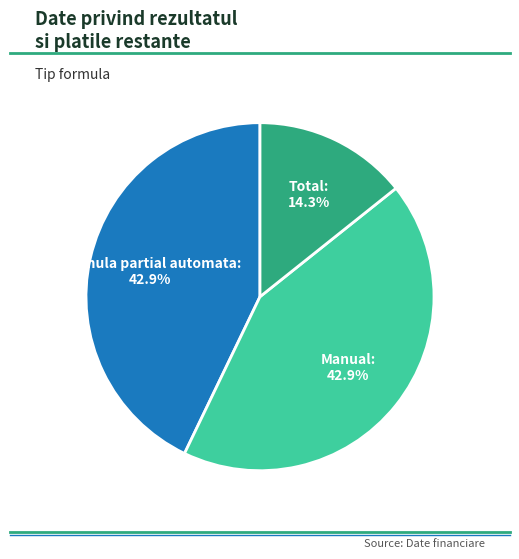

Which category has the smallest portion of the pie?

Total